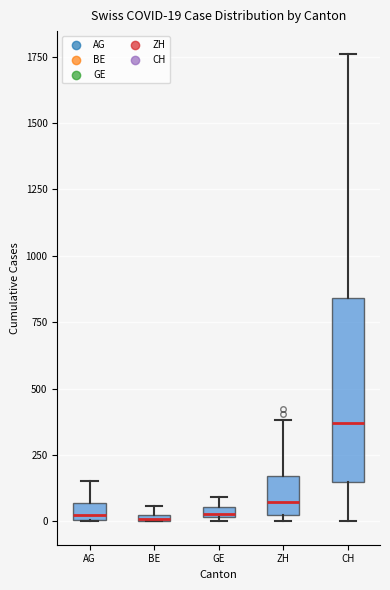

Which box is the tallest, from its lower edge to its upper edge?

CH